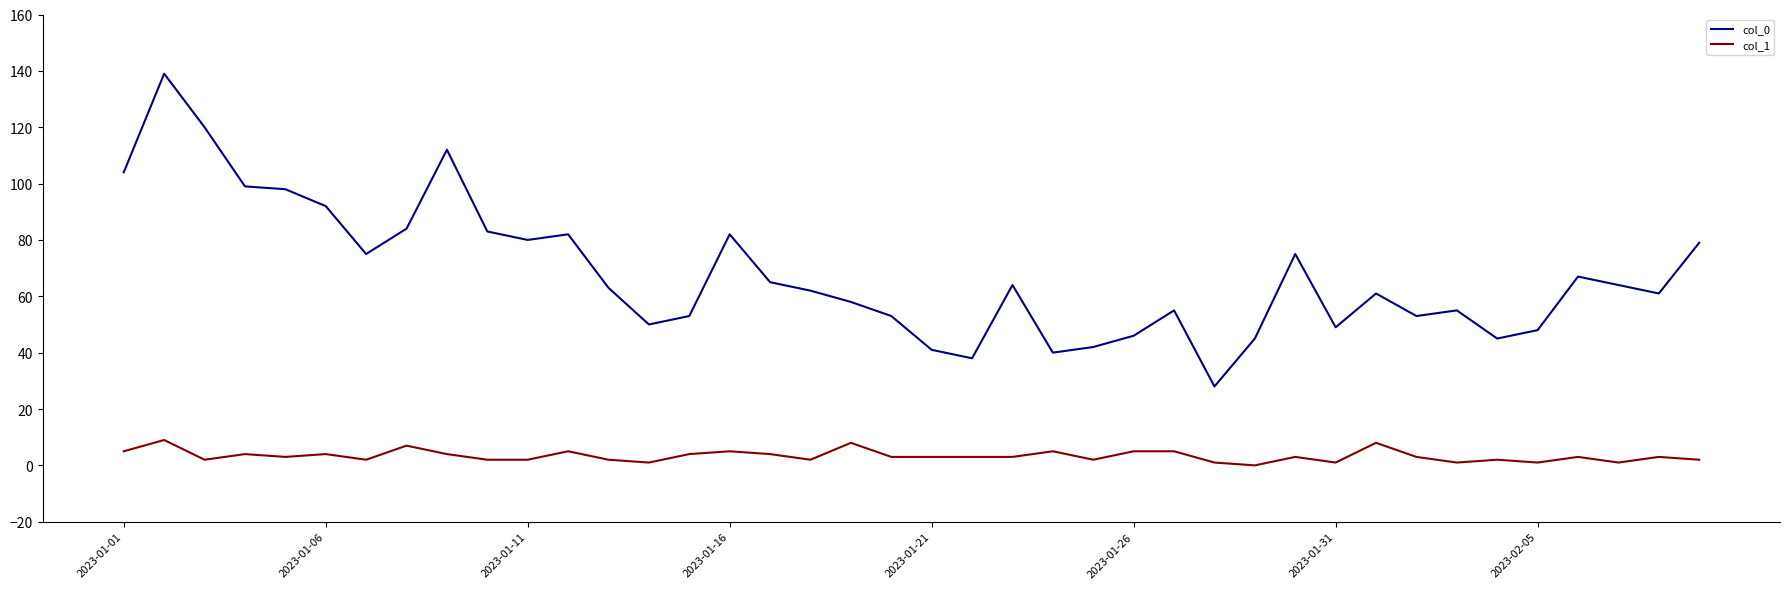

Which series has the largest range (max minus min)?

col_0